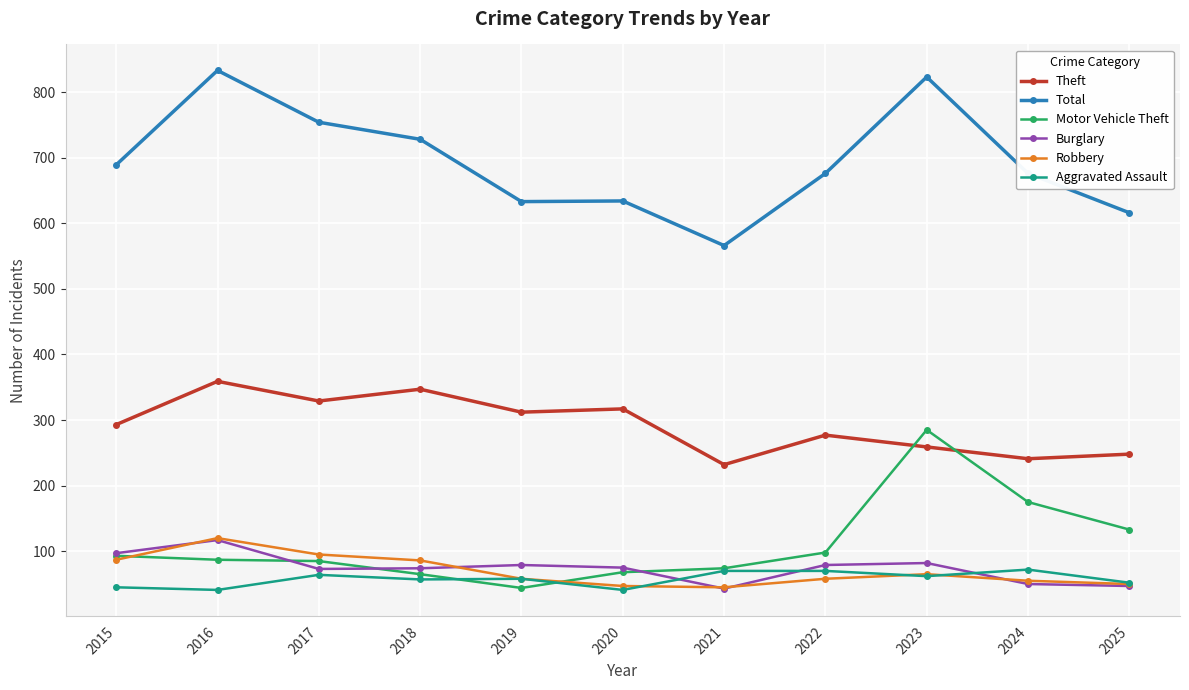

How many categories are shown in the chart?

11